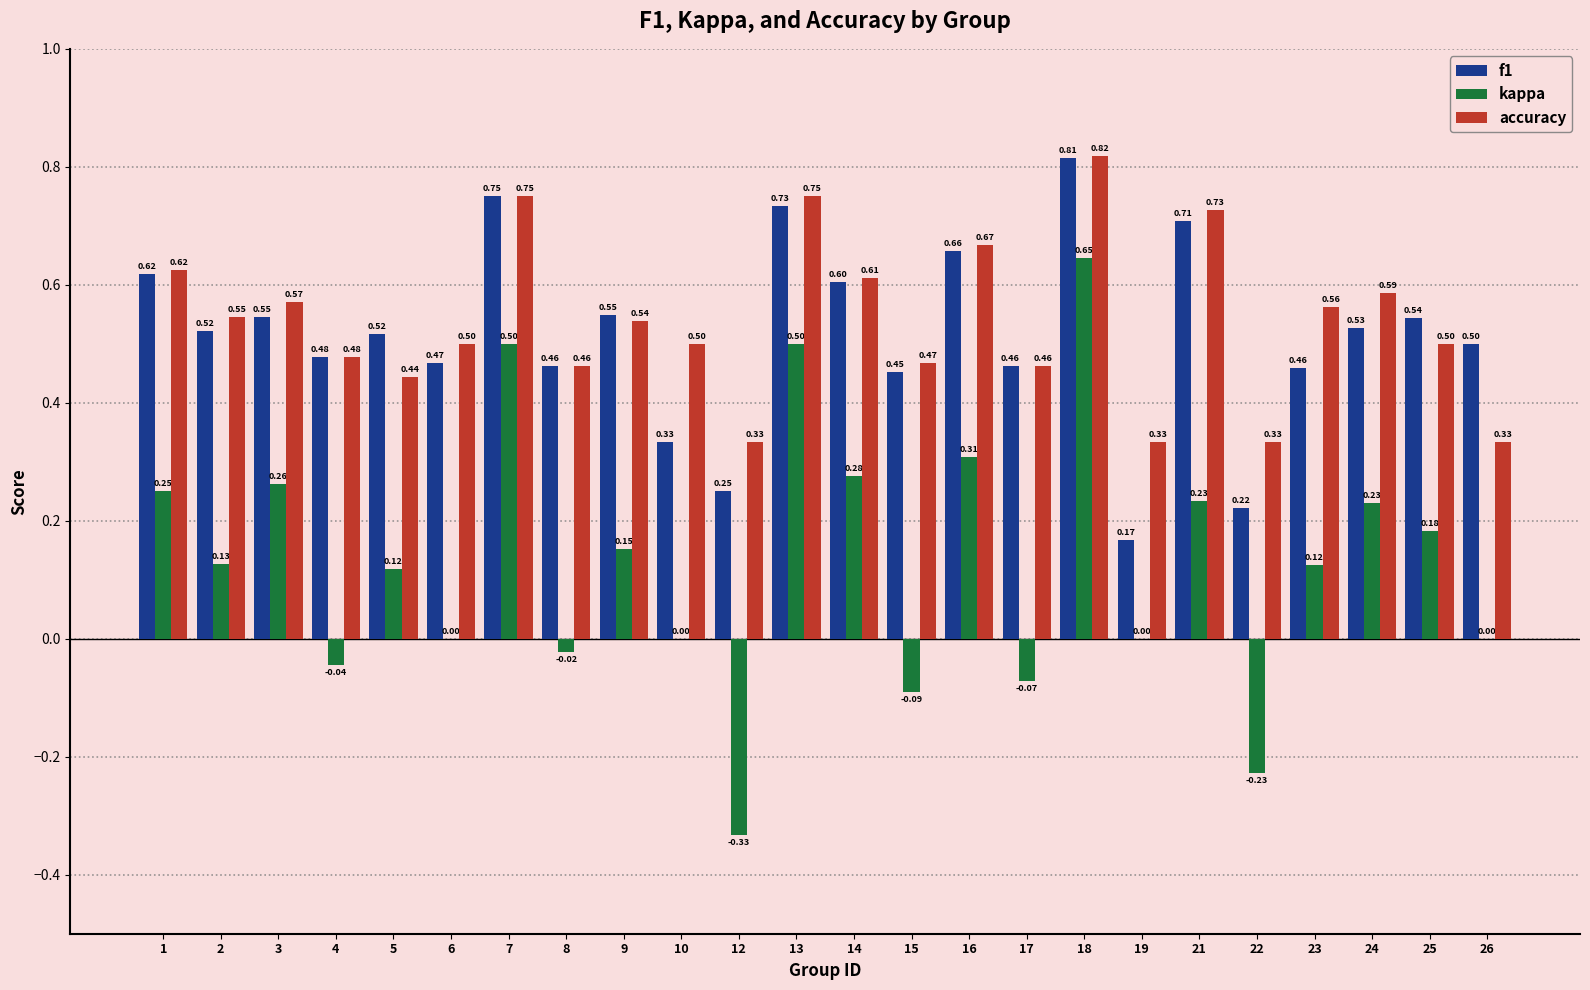

What is the average value of the accuracy series?

0.5